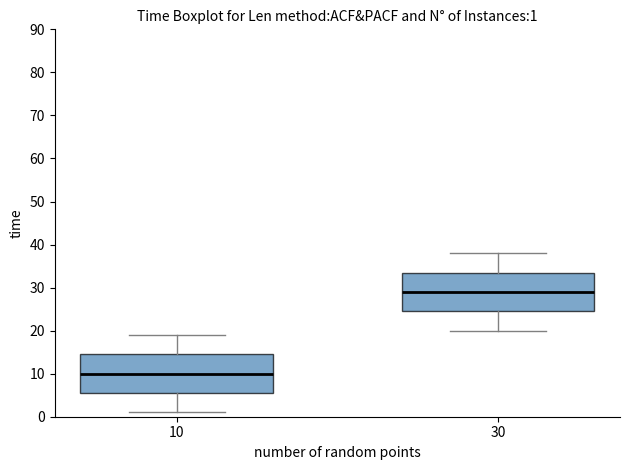

Which box has the lowest median line?

10